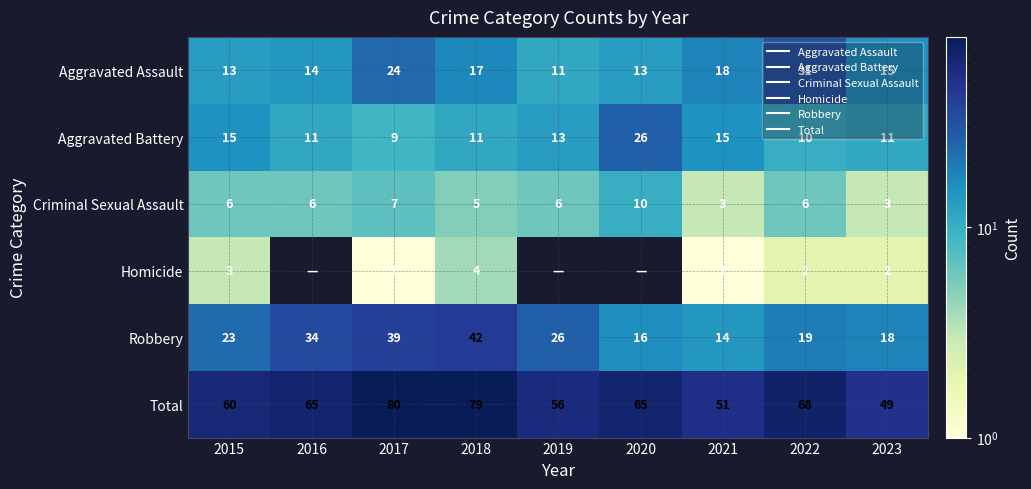

How many distinct data groups are displayed?

6